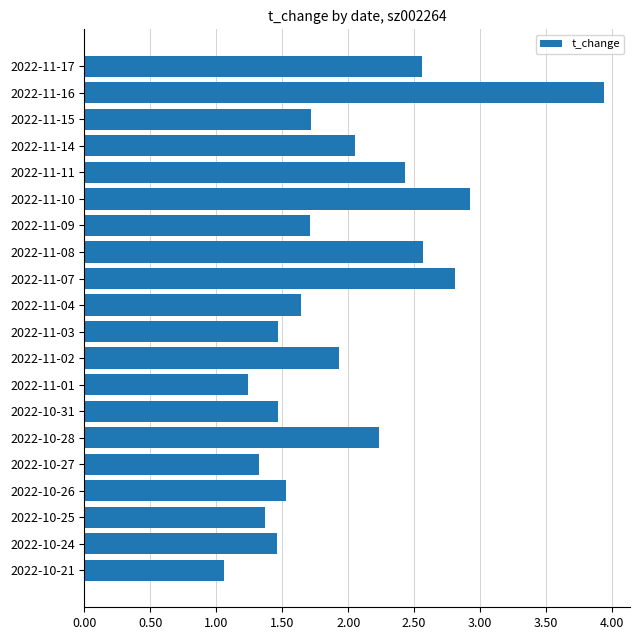

What is the smallest value displayed?

1.1